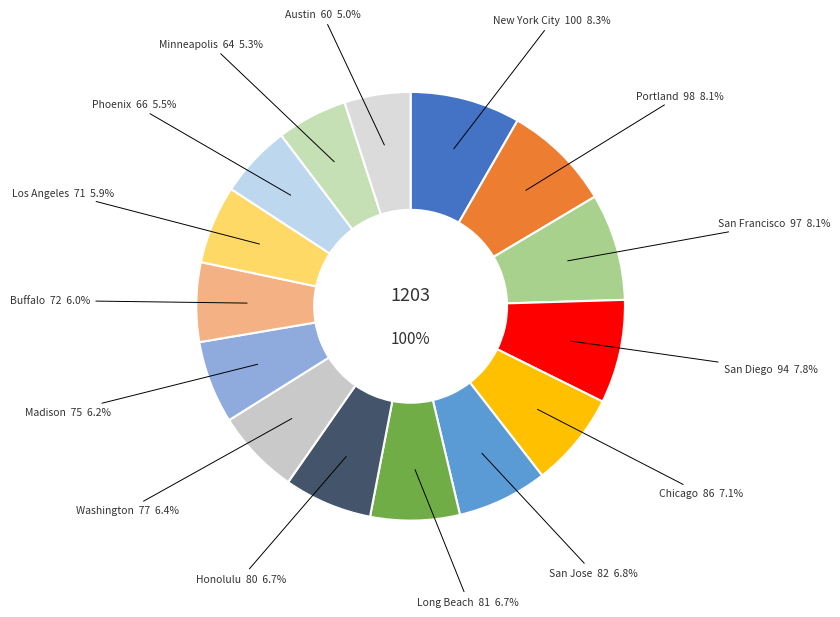

The San Francisco slice represents 8% of the pie. True or false?

True